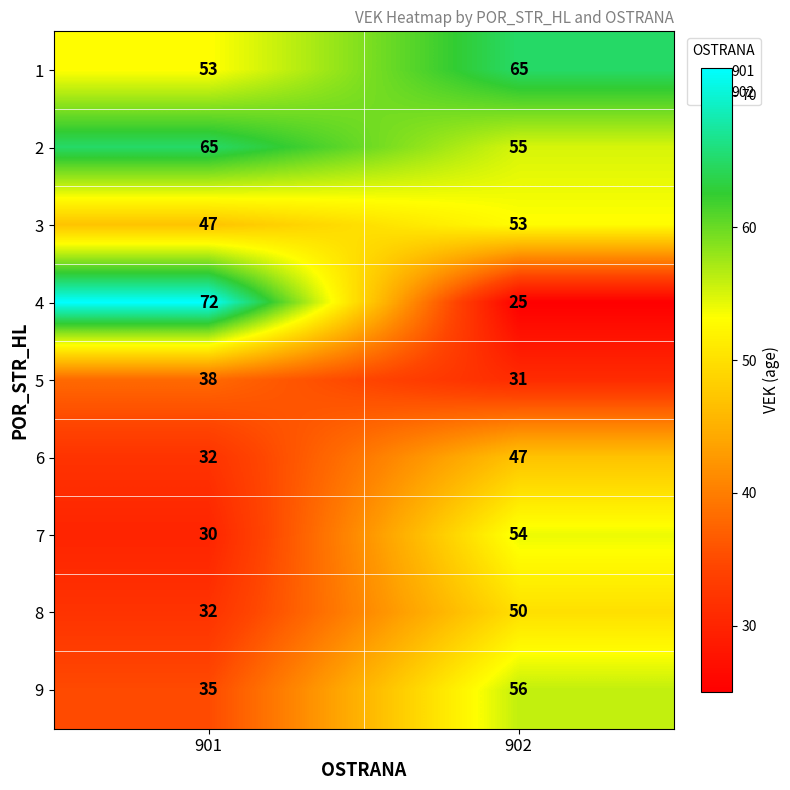

At which category is the sum across all series the highest?

902